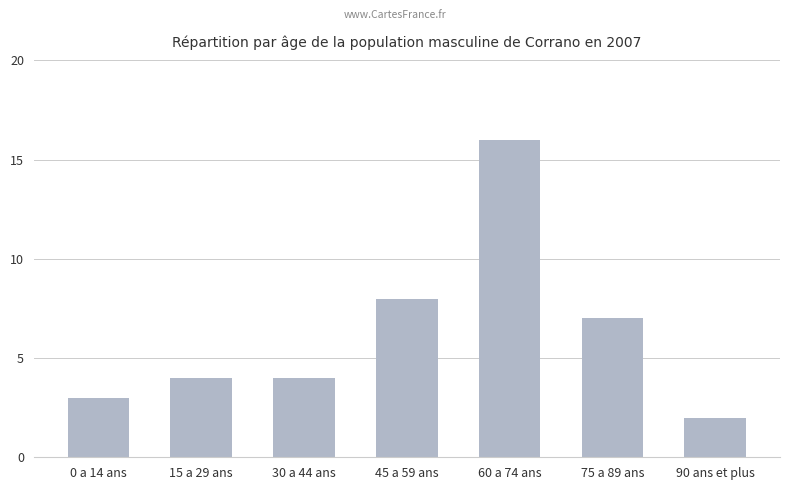

What is the change in value from 60 a 74 ans to 90 ans et plus?

-14